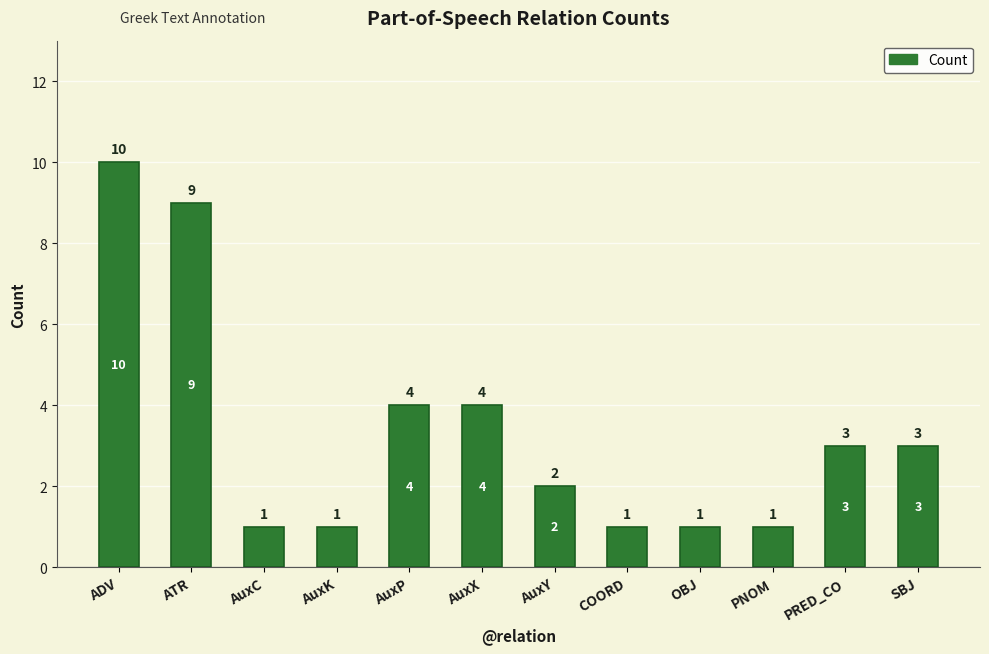

How many values are between 1 and 4?

10